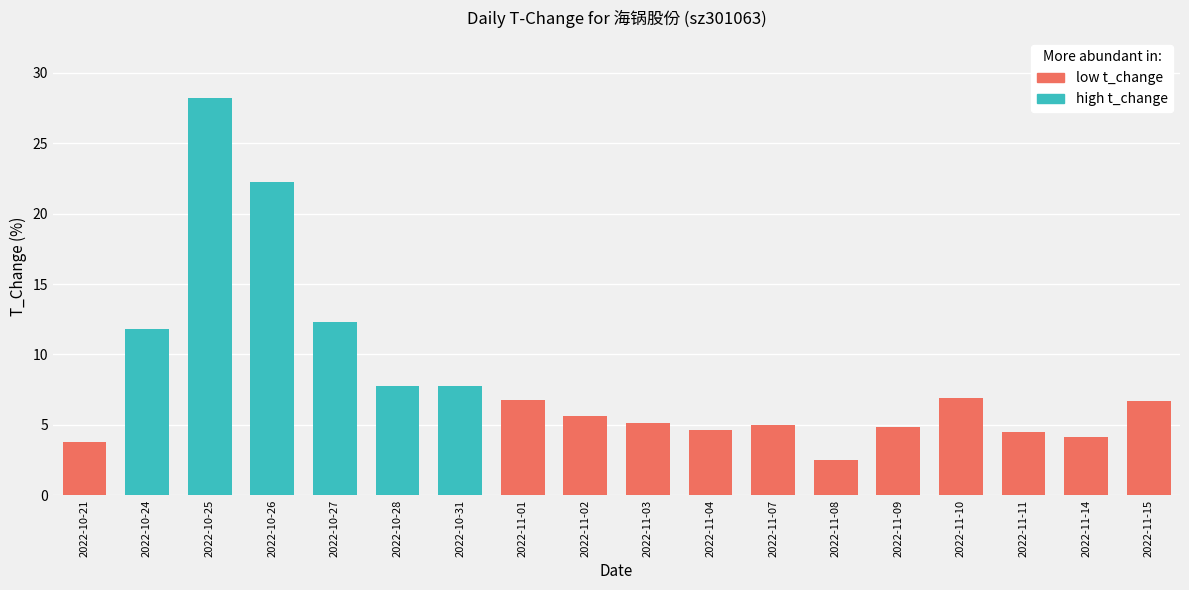

What is the change in value from 2022-10-21 to 2022-11-04?

+0.8